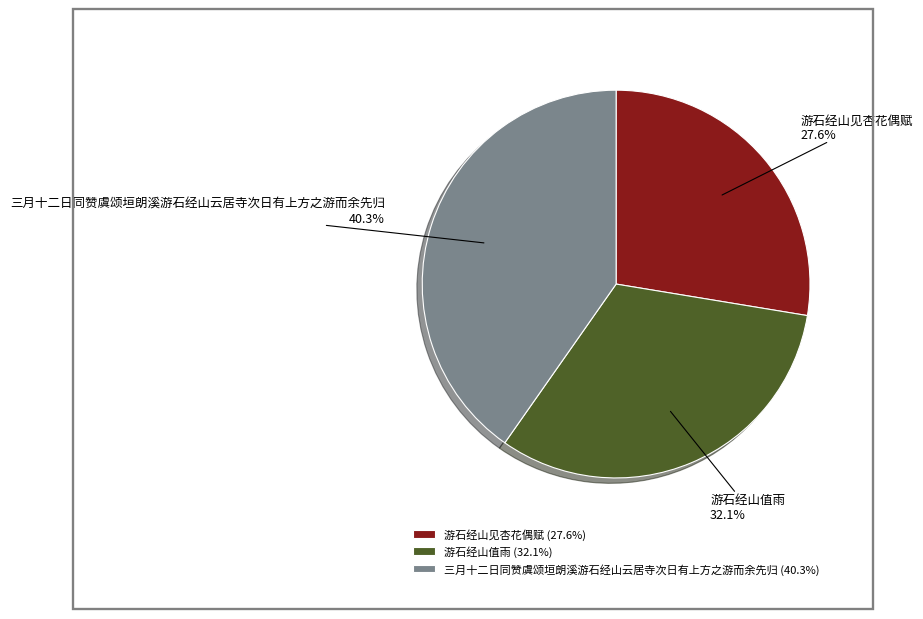

Is it true that 游石经山值雨 is 32% of the pie?

True